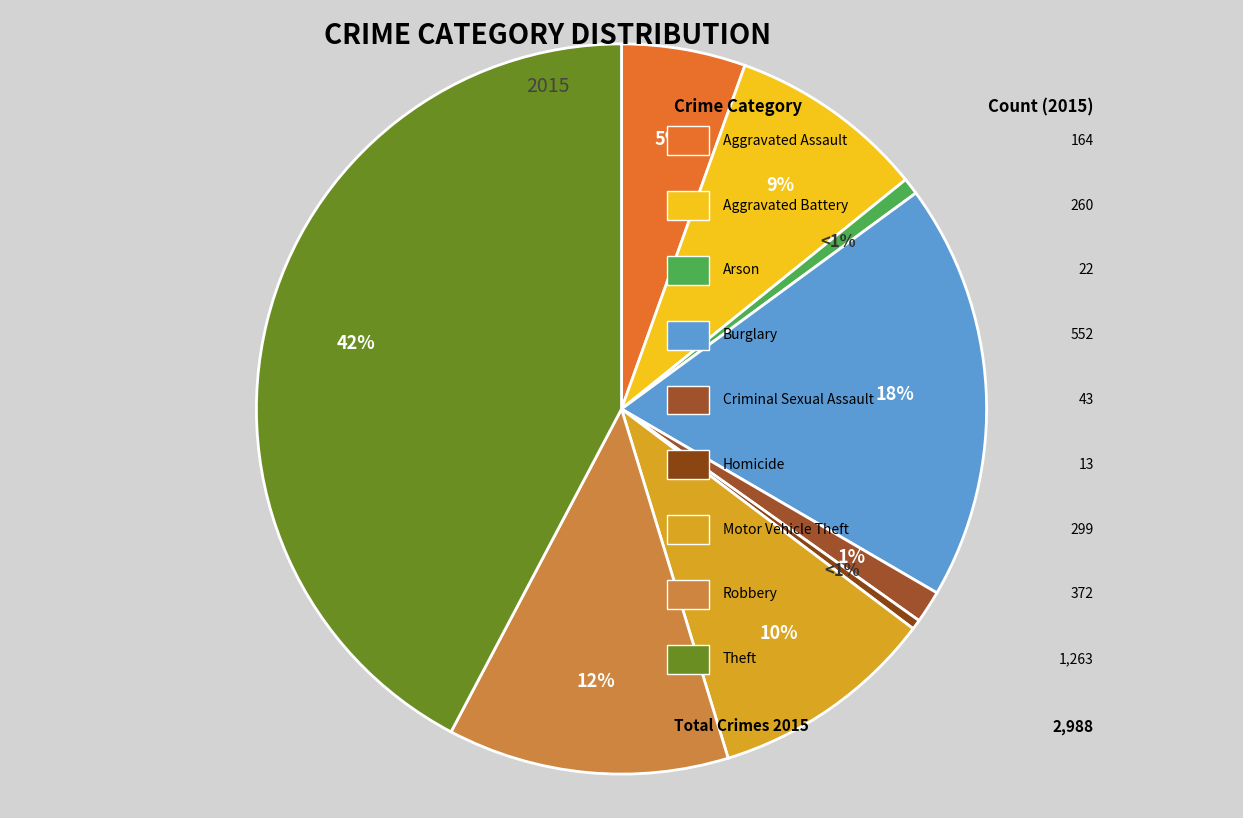

Count the number of slices in the pie.

9